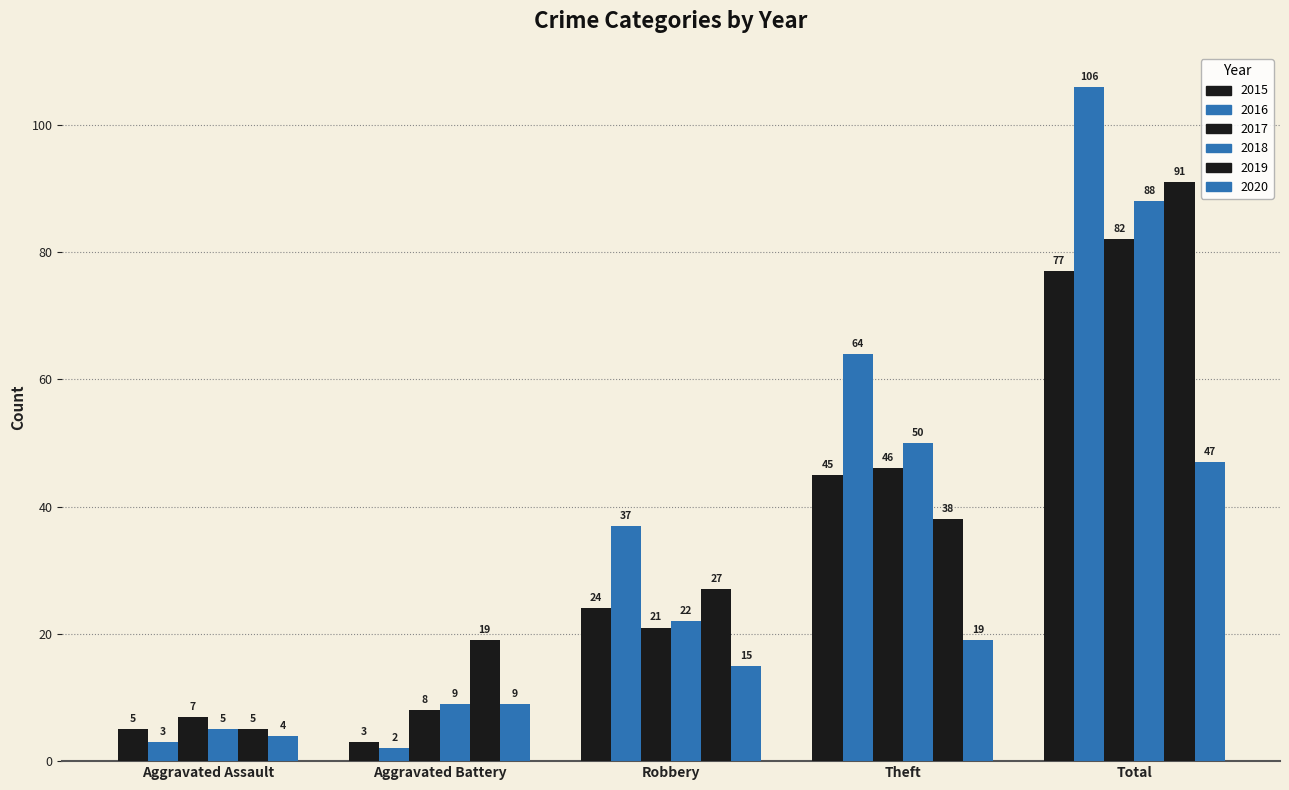

What is the lowest value of the 2019 series?

5